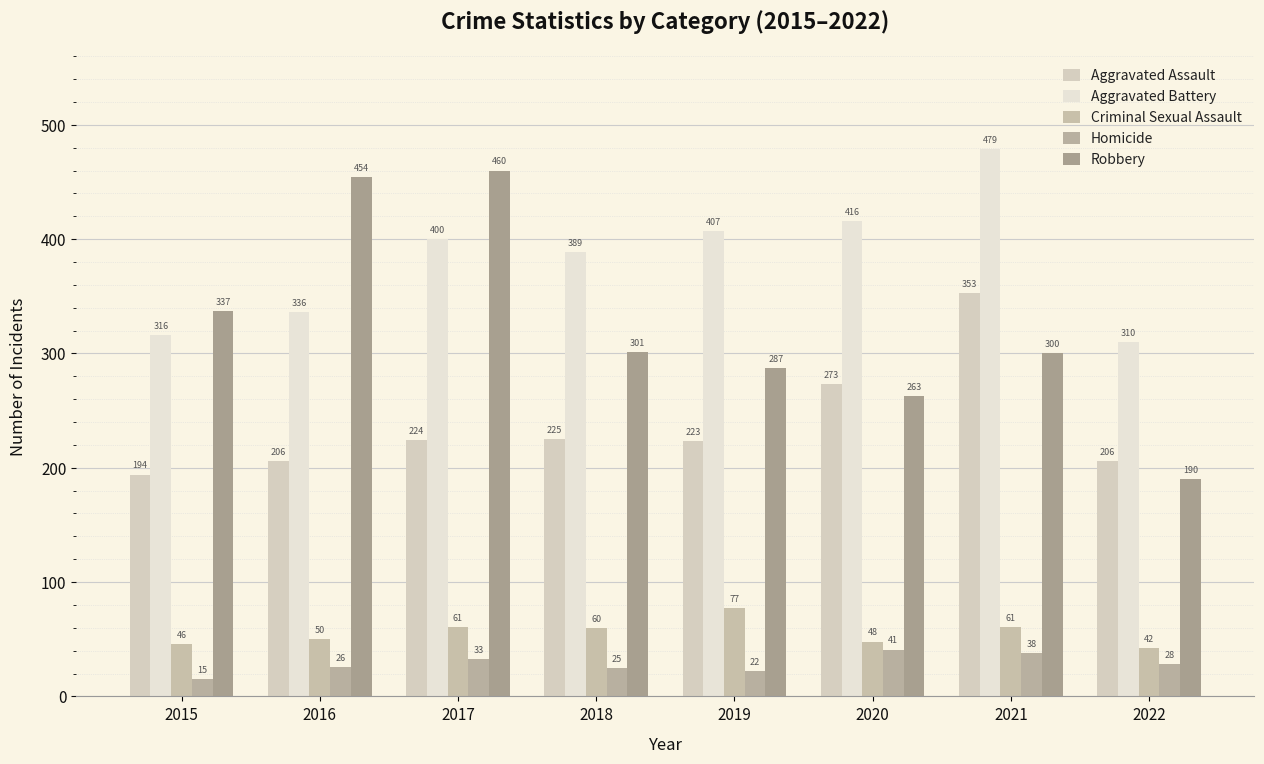

How many bars are there in total?

40